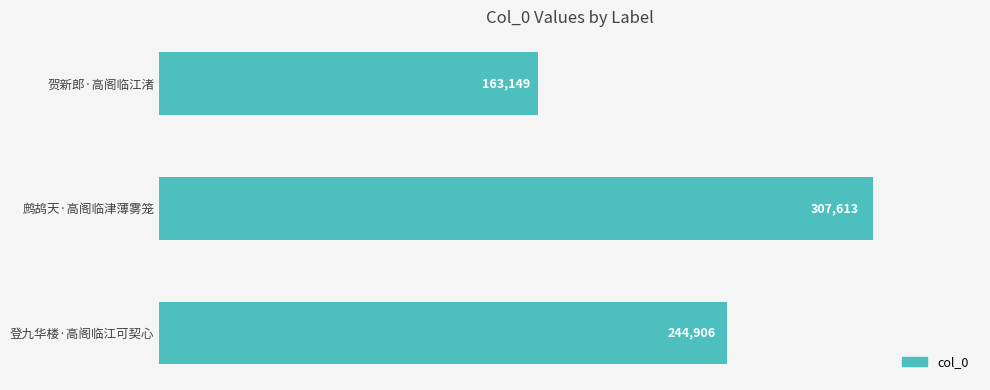

Approximately how many times larger is the value at 贺新郎·高阁临江渚 compared to 登九华楼·高阁临江可契心?

0.7